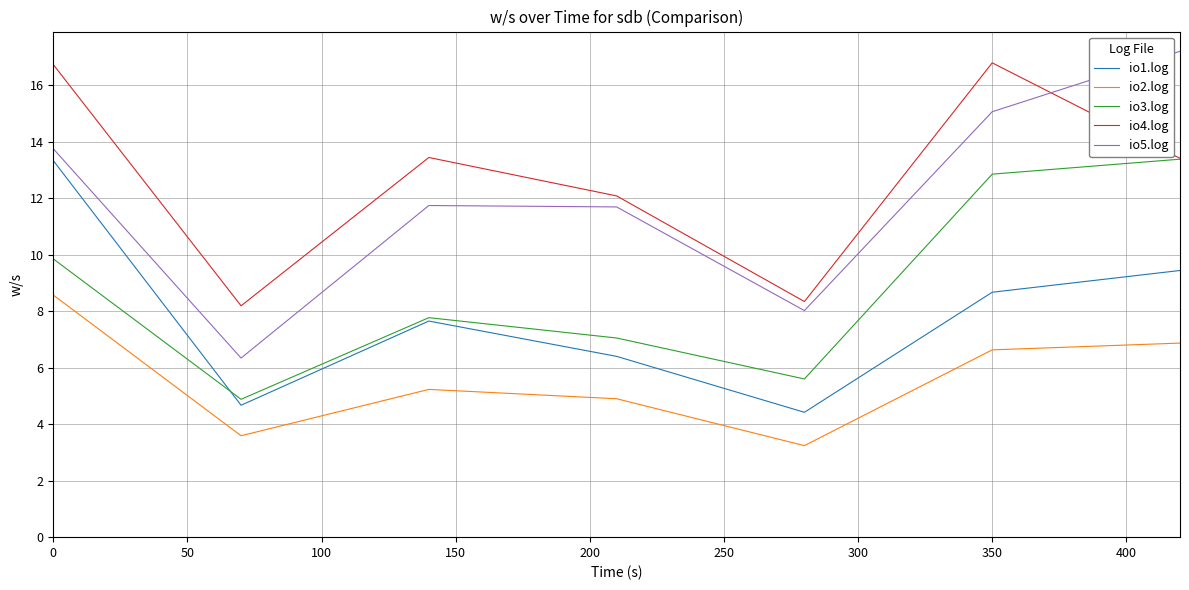

What is the maximum value shown in the chart?

17.2